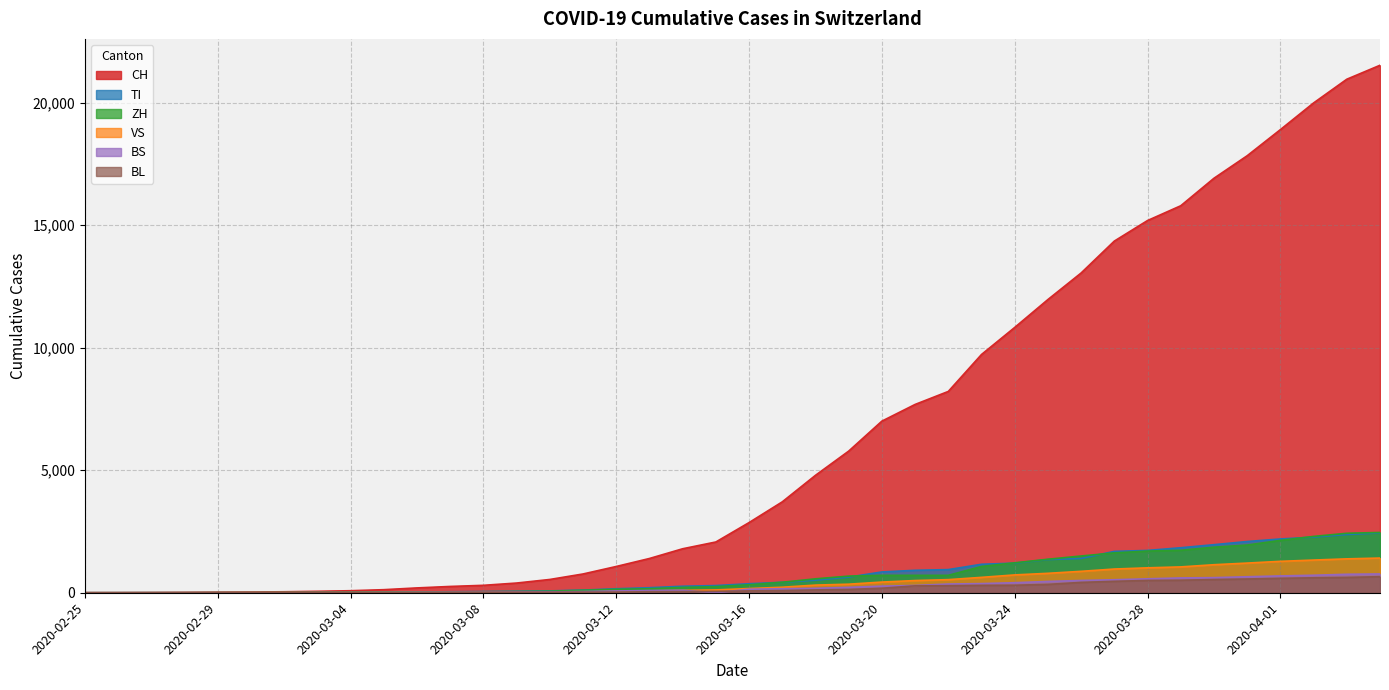

What is the difference between the second highest and minimum values in the ZH series?

2428